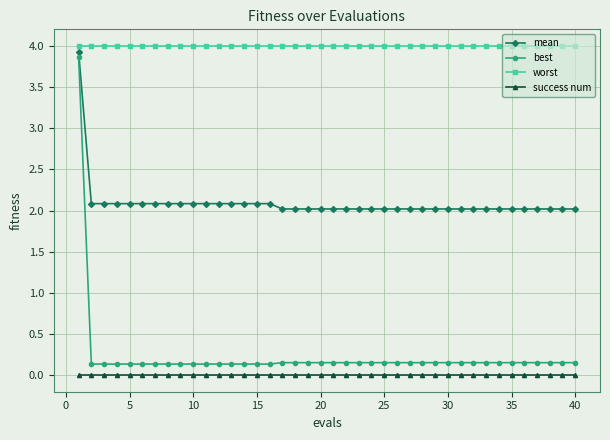

What are all the series names shown in the legend?

mean, best, worst, success num